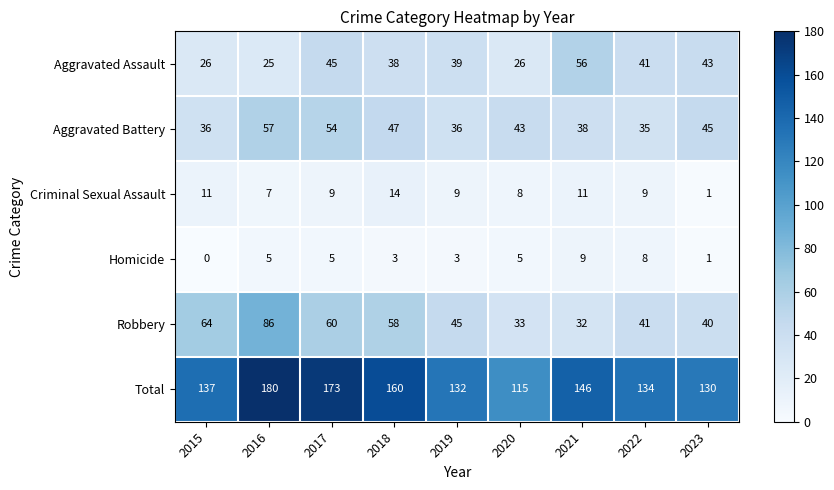

At how many categories does at least one series exceed 18?

9